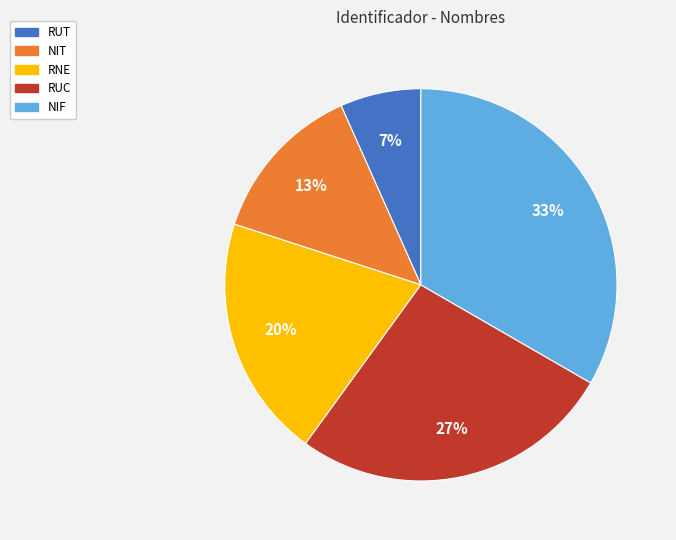

How many slices are in this pie chart?

5